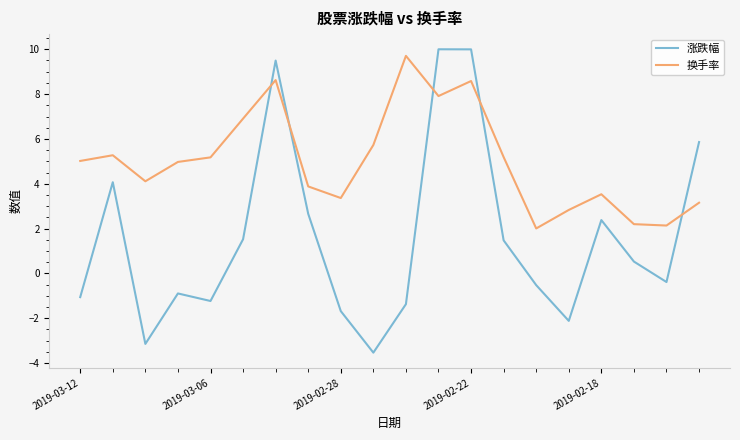

What is the greatest value displayed?

10.0